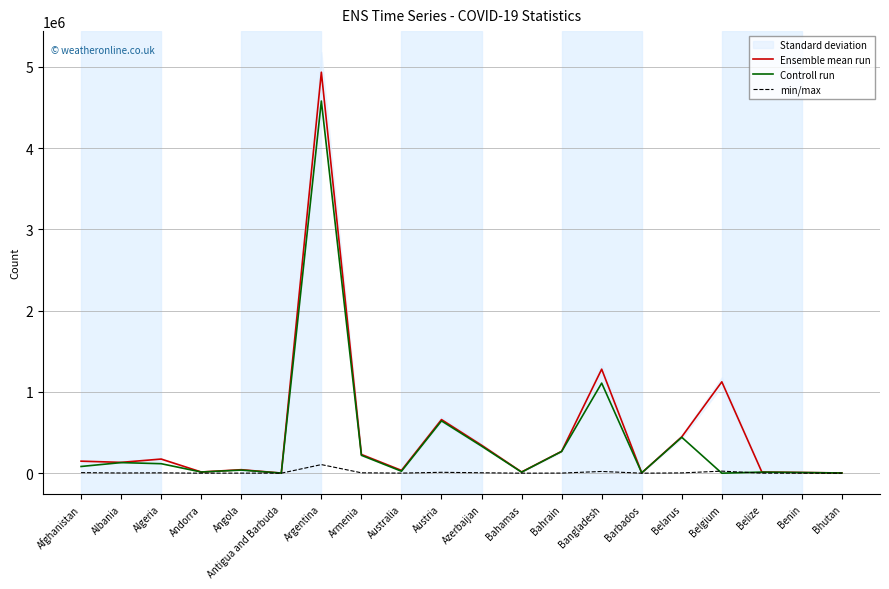

True or false: Controll run has more than 1 interior local peaks.

True